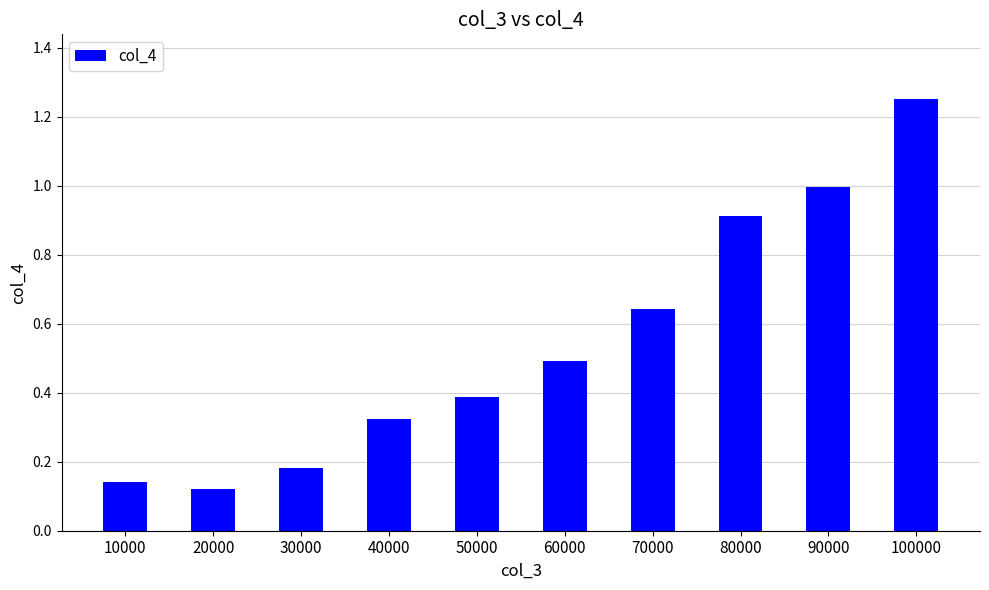

The chart shows a value of 1.4 at 90000. True or false?

False